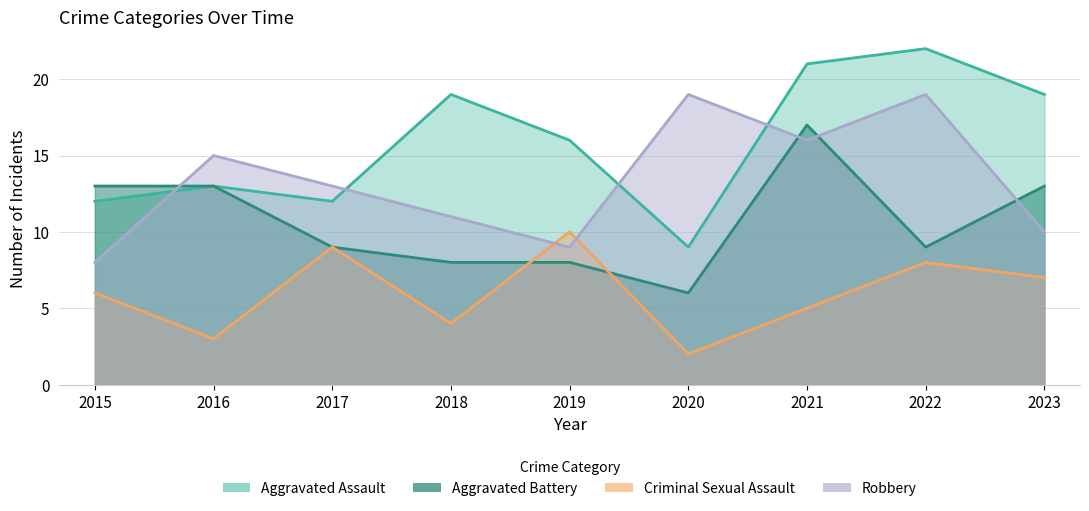

How many times do Aggravated Battery and Robbery cross each other?

4